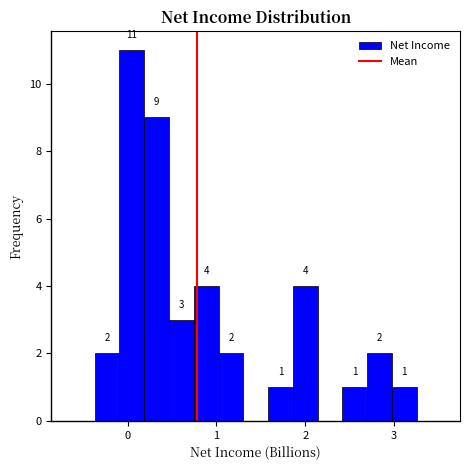

Around what value on the x-axis is the tallest bar? Give the approximate position of its centre, as read against the axis.

0.0